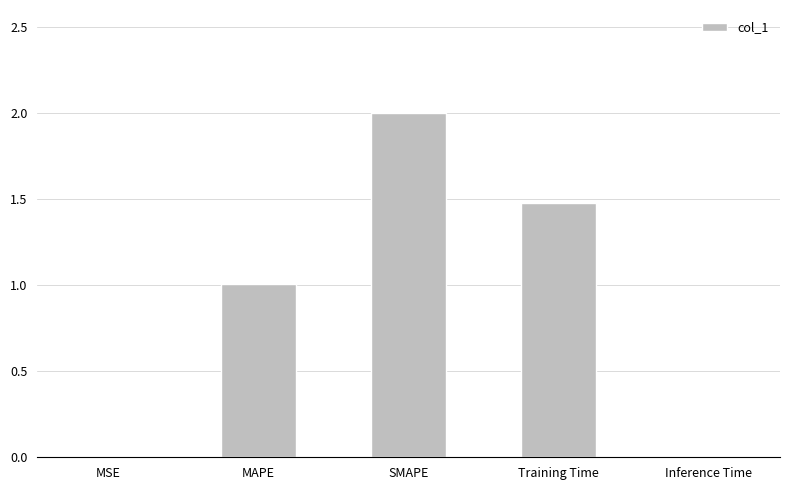

What is the sum of all values?

4.5